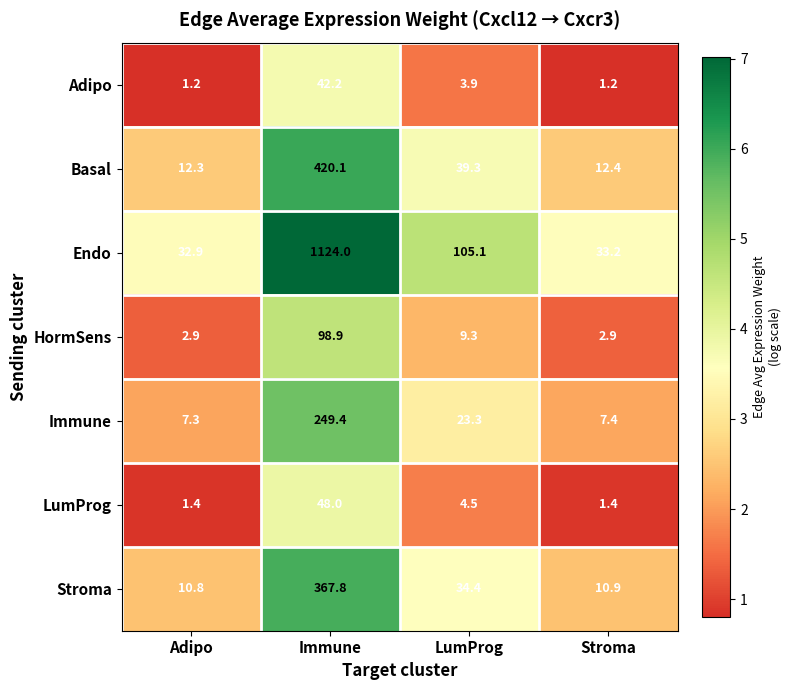

What is the sum of the Basal values at Immune and LumProg?

459.4